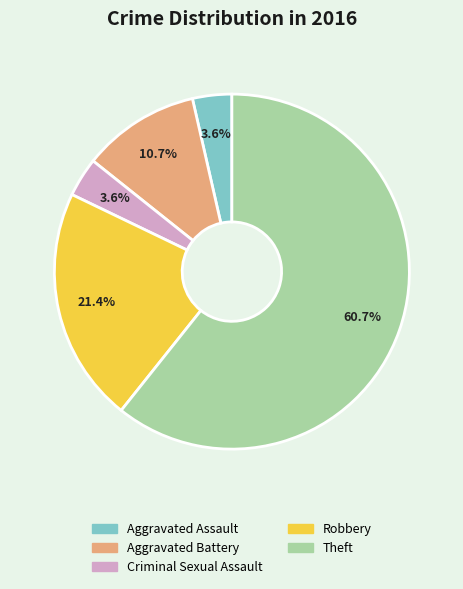

How many segments does this pie chart have?

5